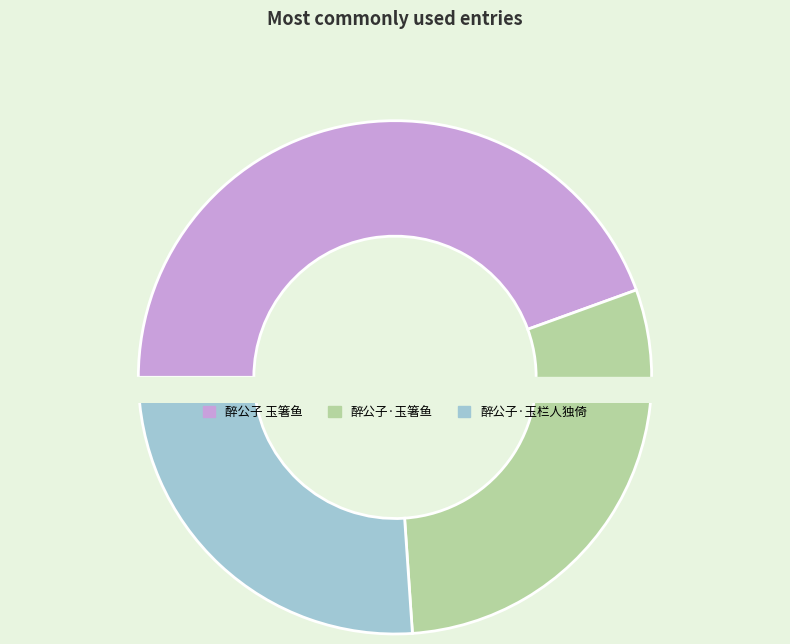

Which slice is the largest?

醉公子 玉箸鱼